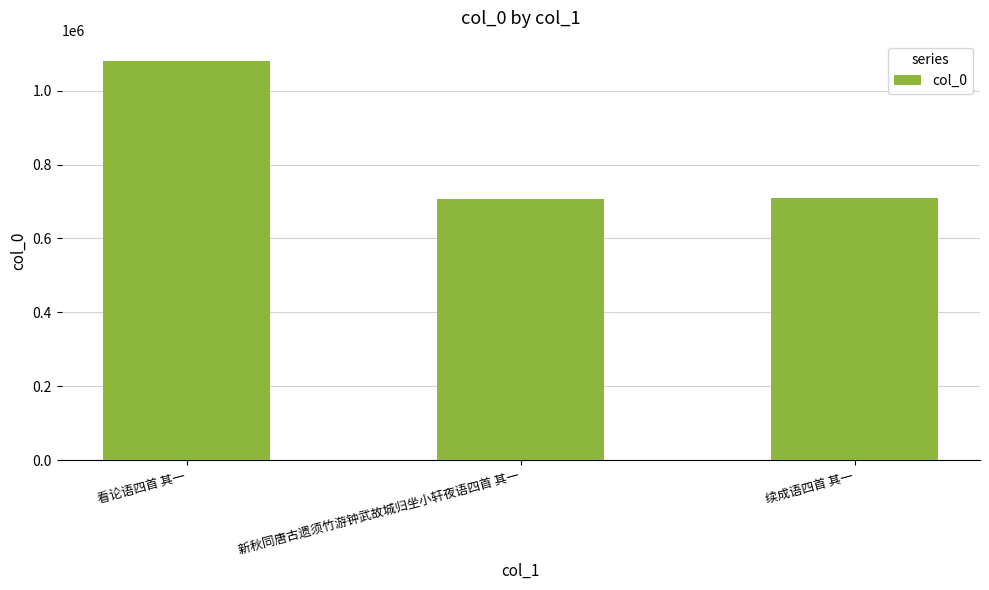

Is it true that the value at 续成语四首 其一 is 709535?

True